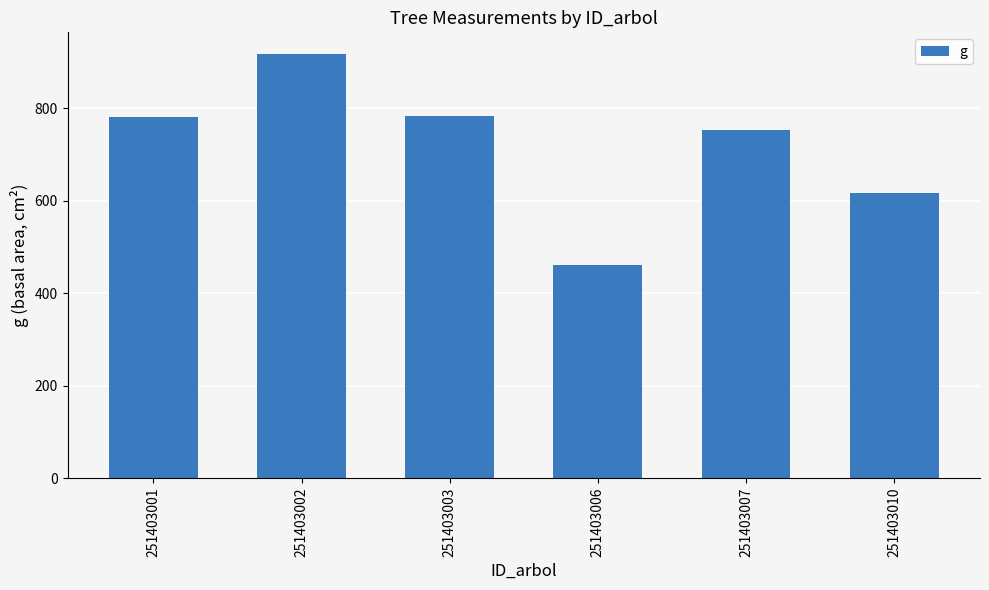

Where is the data nearest to the value 689?

251403007